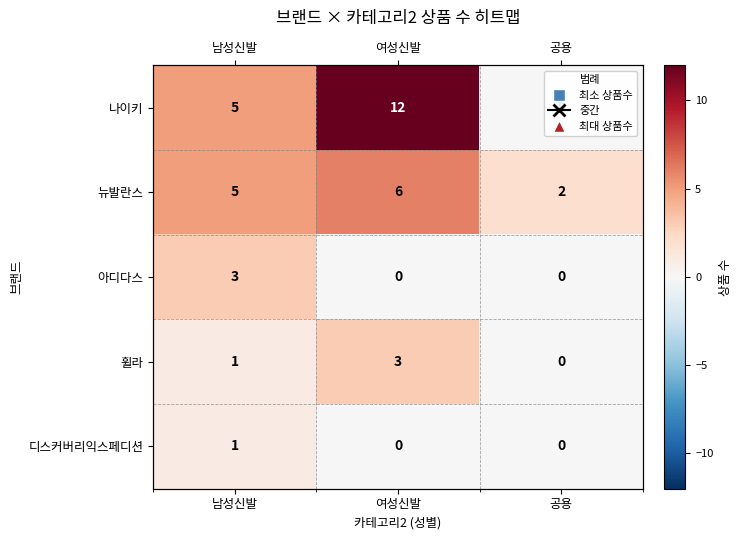

The value of 디스커버리익스페디션 at 여성신발 is 1. True or false?

False